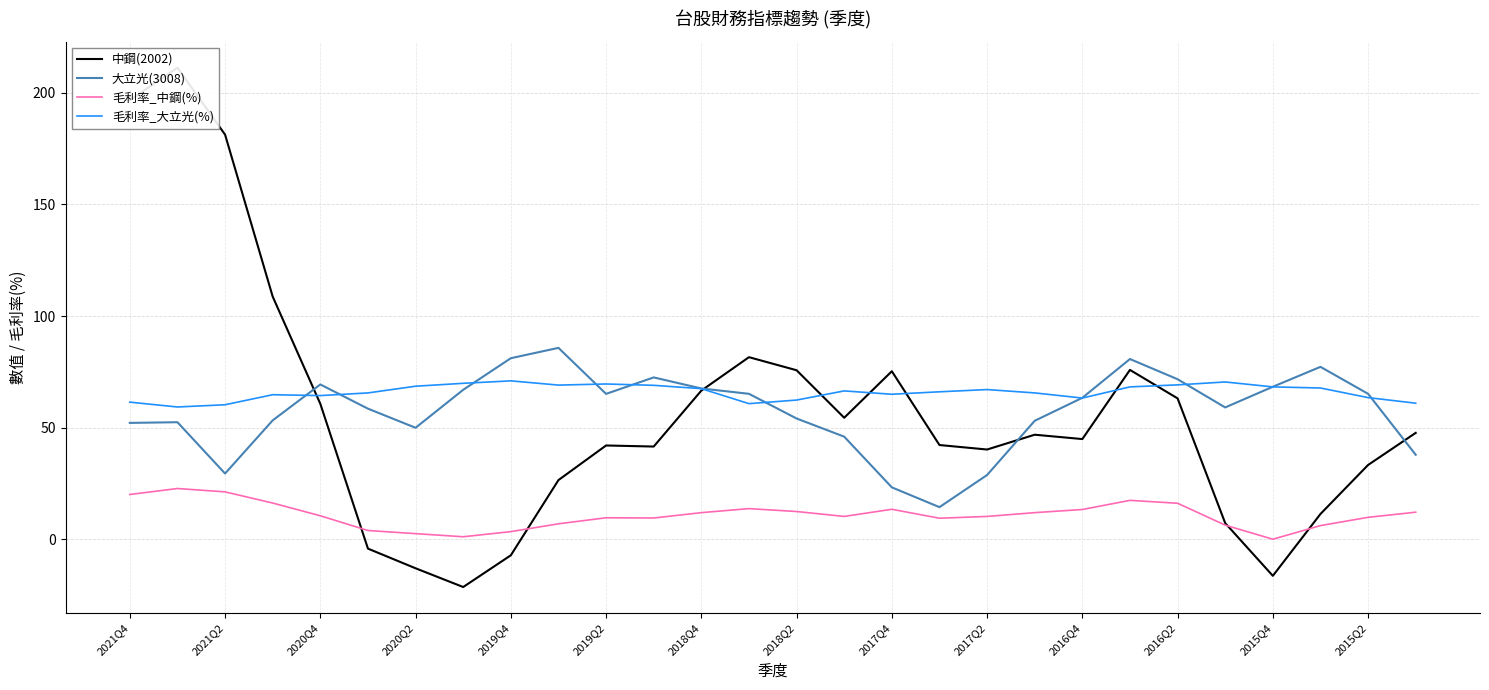

In 毛利率_大立光(%), how many points are higher than both neighbors (excluding endpoints)?

6